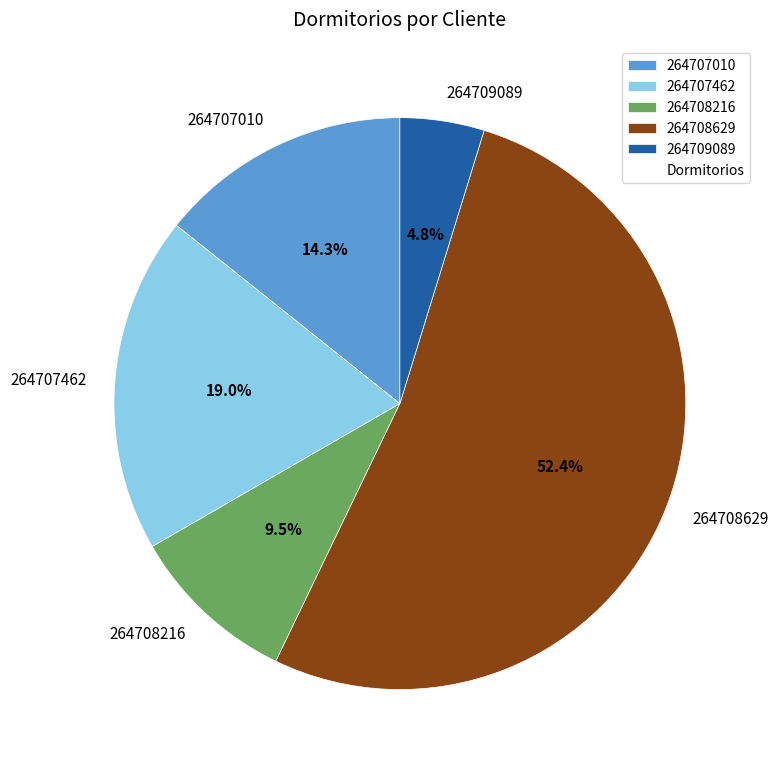

What is the majority slice?

264708629